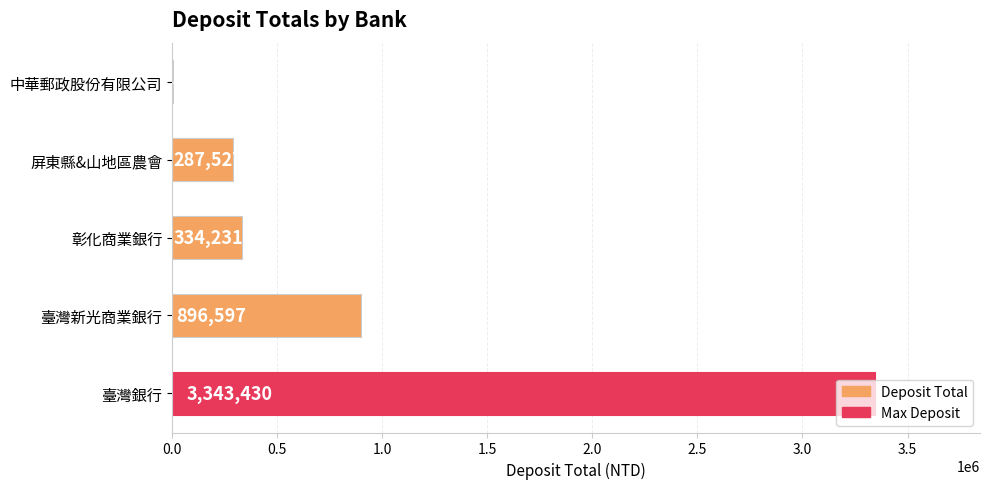

What is the change in value from 臺灣銀行 to 彰化商業銀行?

-3009199